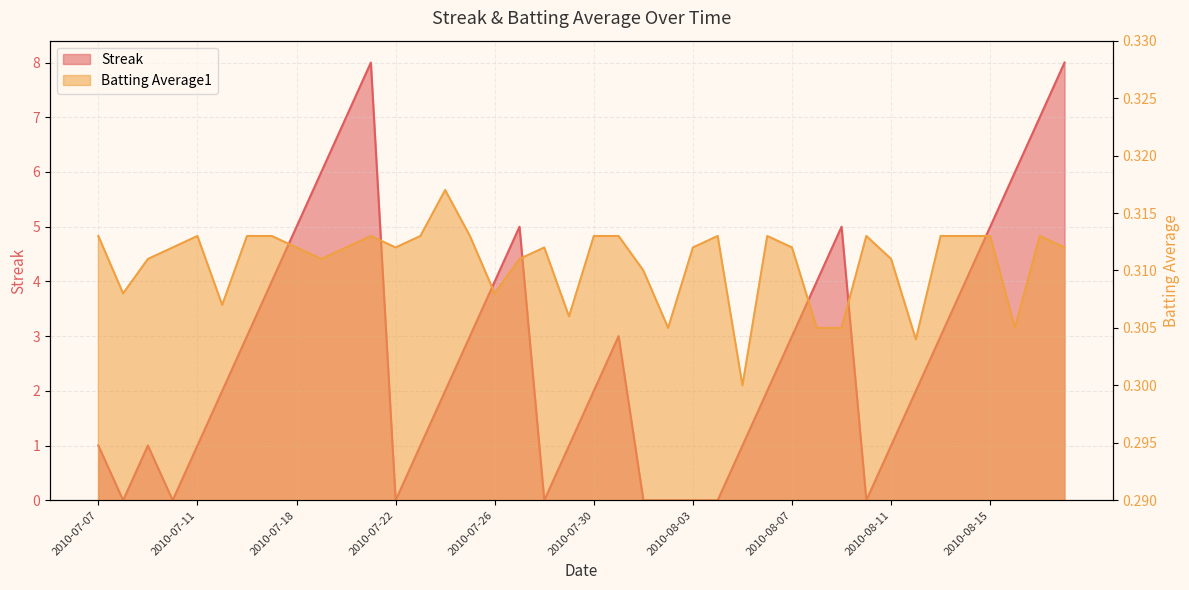

True or false: Batting Average1 has more than 1 points higher than both neighbors.

True